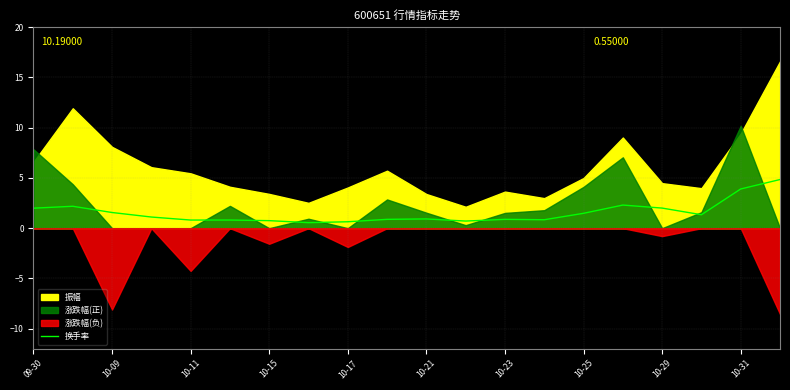

What is the maximum value for 换手率?

4.8